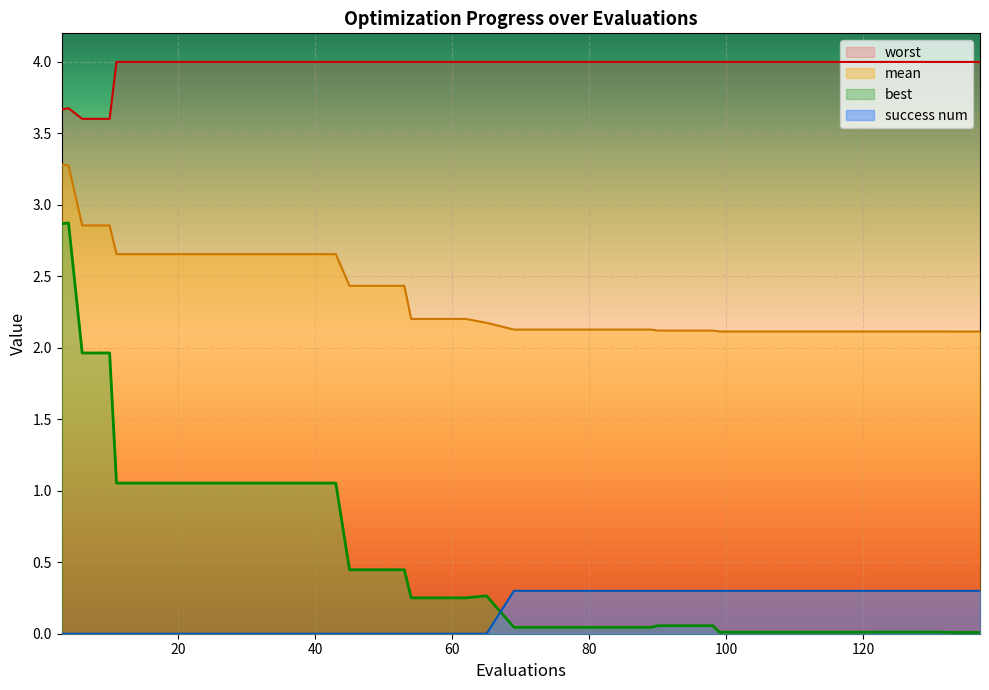

Rank the series by their maximum value, from lowest to highest.

success num, best, mean, worst